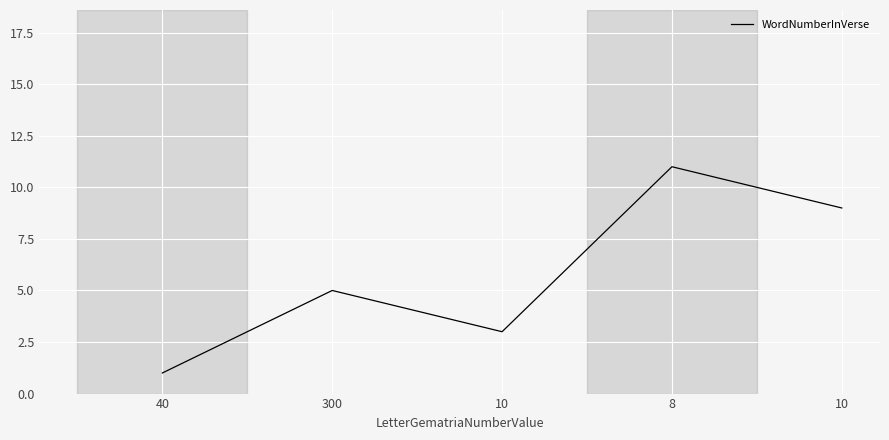

Rank the categories by value from highest to lowest.

8, 10, 300, 10, 40